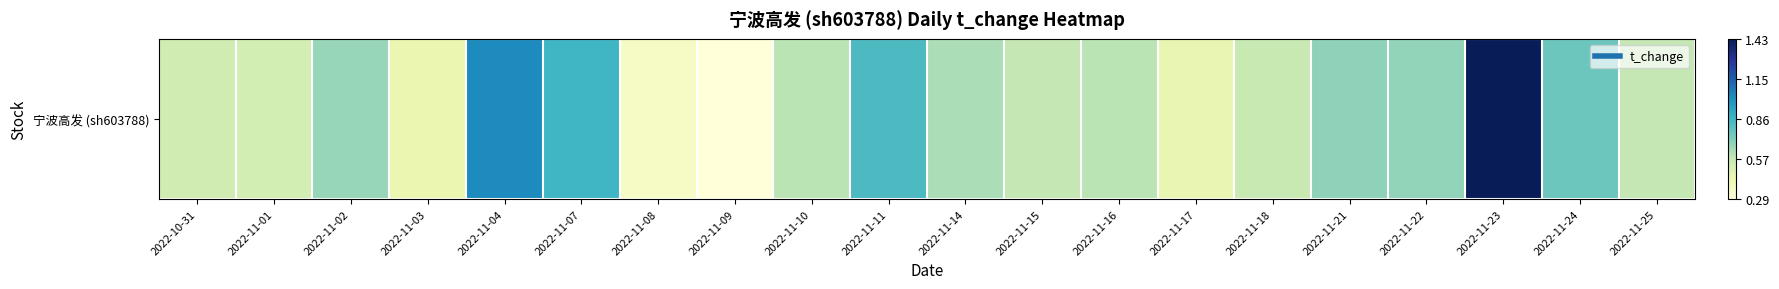

List the labels in order of value, largest first.

2022-11-23, 2022-11-04, 2022-11-07, 2022-11-11, 2022-11-24, 2022-11-21, 2022-11-22, 2022-11-02, 2022-11-14, 2022-11-10, 2022-11-16, 2022-11-15, 2022-11-25, 2022-11-18, 2022-10-31, 2022-11-01, 2022-11-17, 2022-11-03, 2022-11-08, 2022-11-09